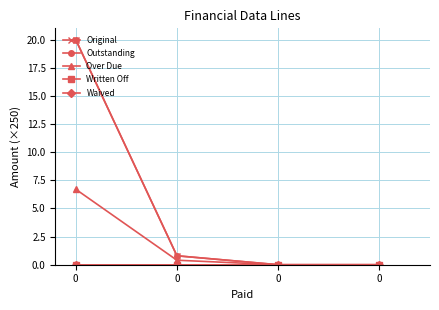

At how many categories does at least one series exceed 1?

1